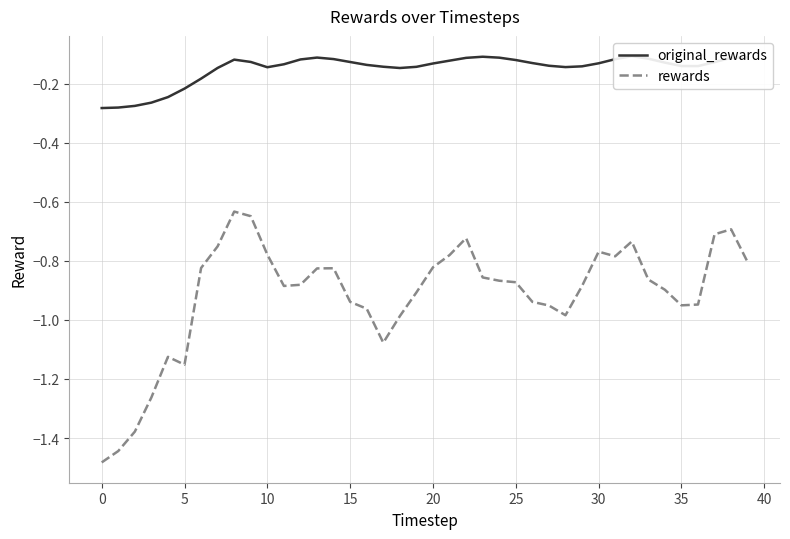

Does the chart have visible grid lines?

Yes